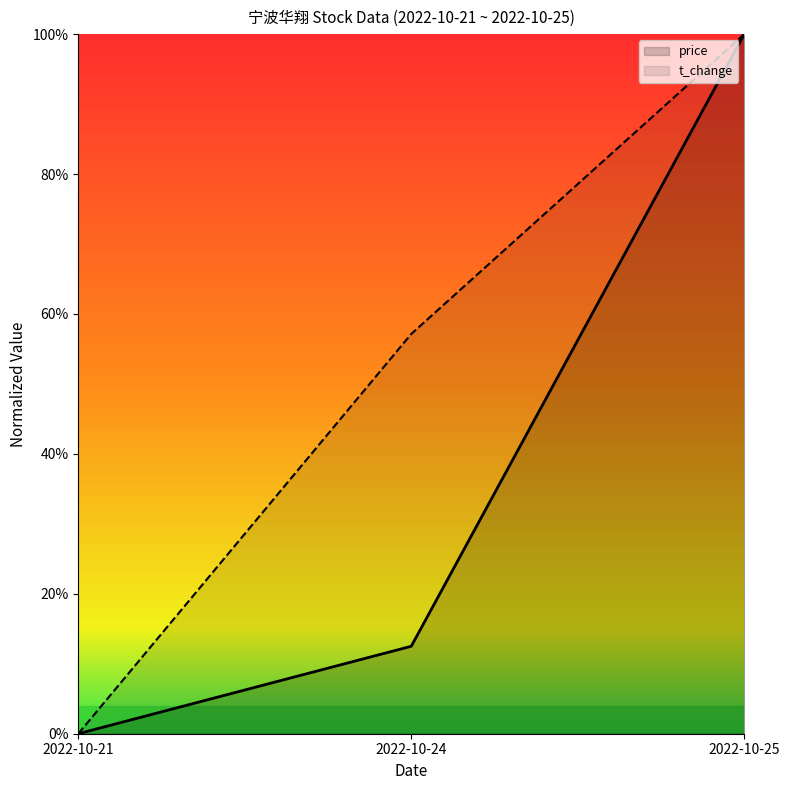

What is the difference between the maximum and minimum values in the price series?

1.0